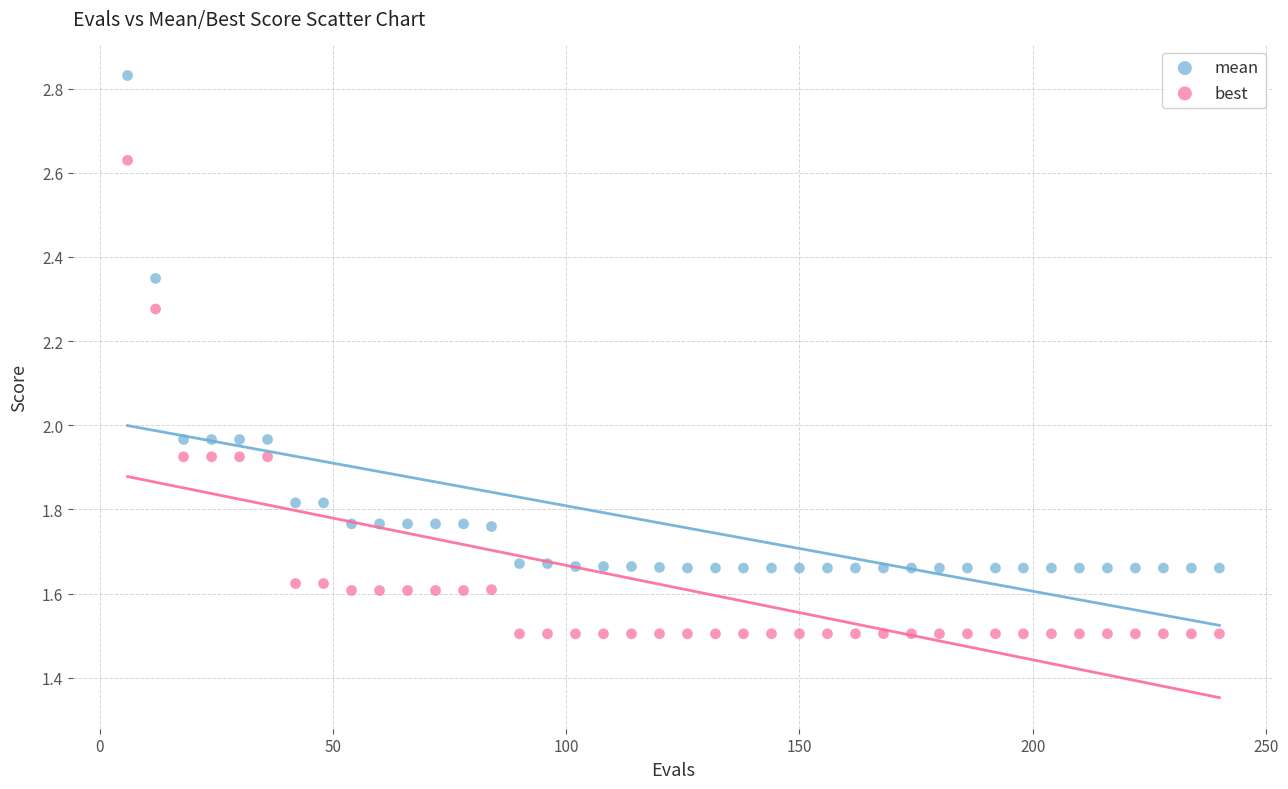

Which series has the largest Y range (max minus min)?

mean